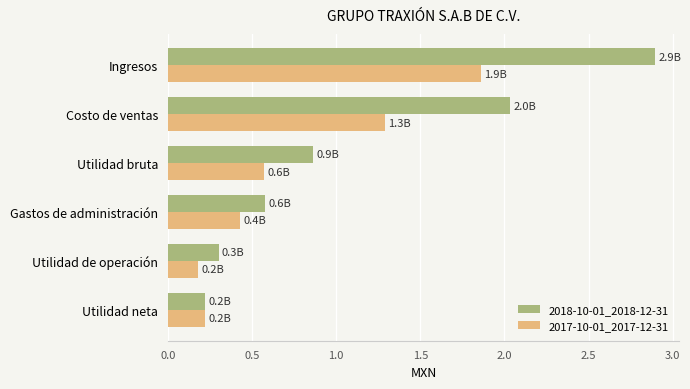

What are all the series names shown in the legend?

2018-10-01_2018-12-31, 2017-10-01_2017-12-31